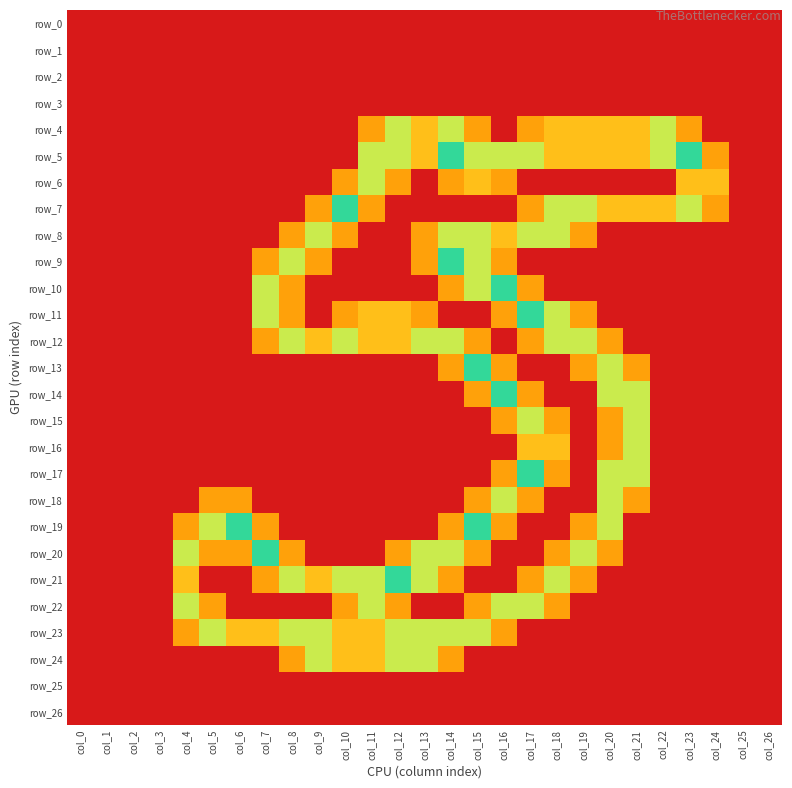

Which series has the largest range (max minus min)?

row_5